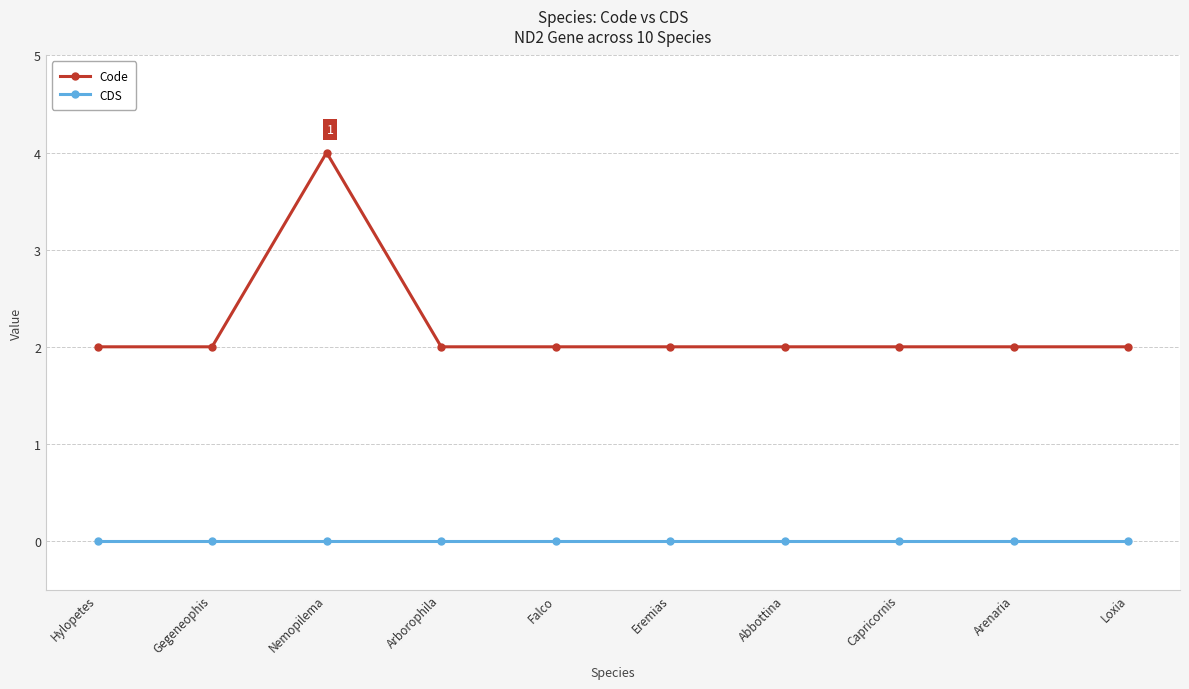

At Arenaria, list the series in order from smallest to largest.

CDS, Code